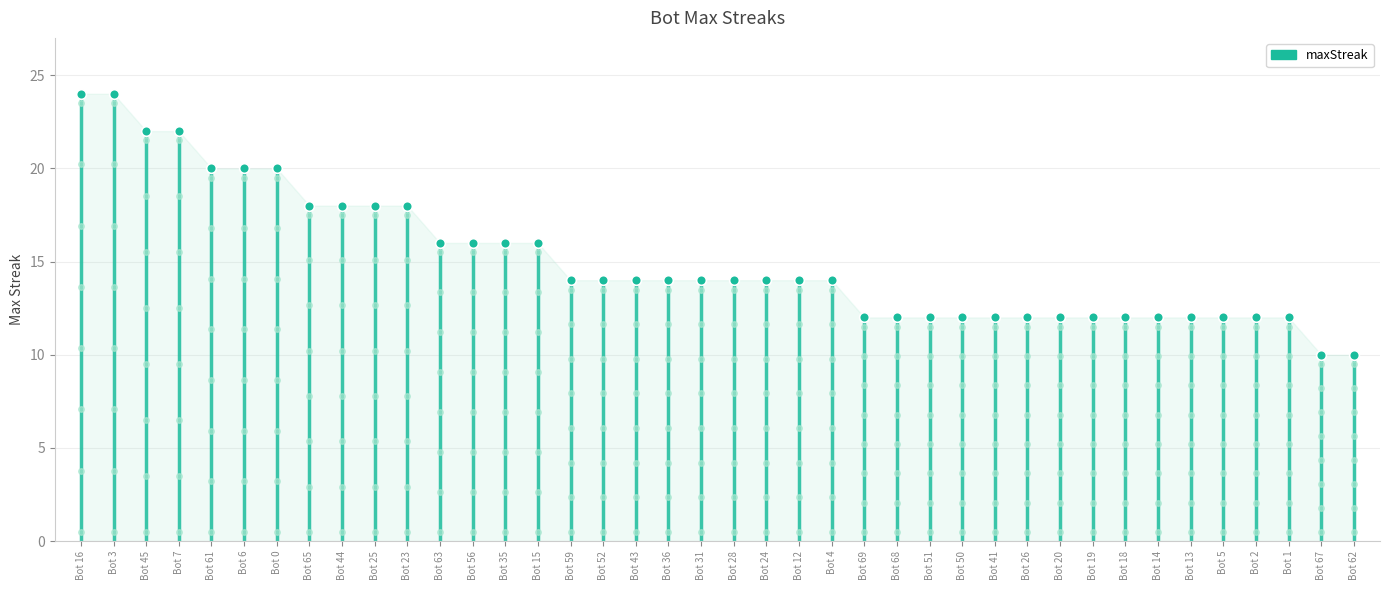

What is the label of the 3rd point from the right?

Bot 1